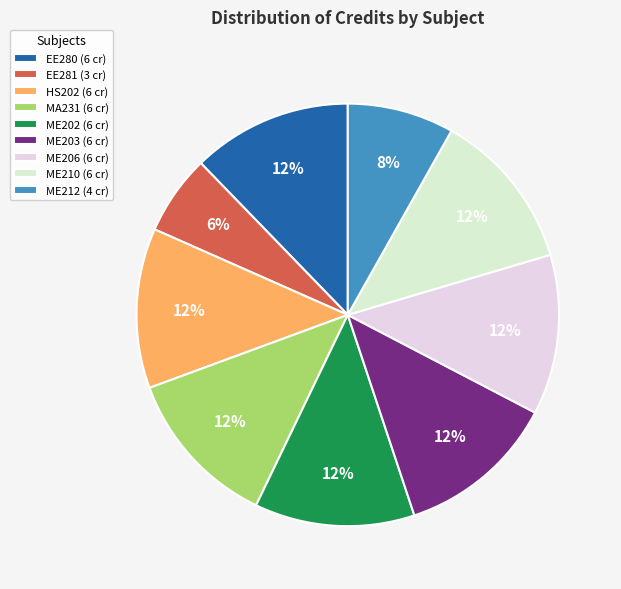

True or false: ME210 accounts for 12% of the total.

True